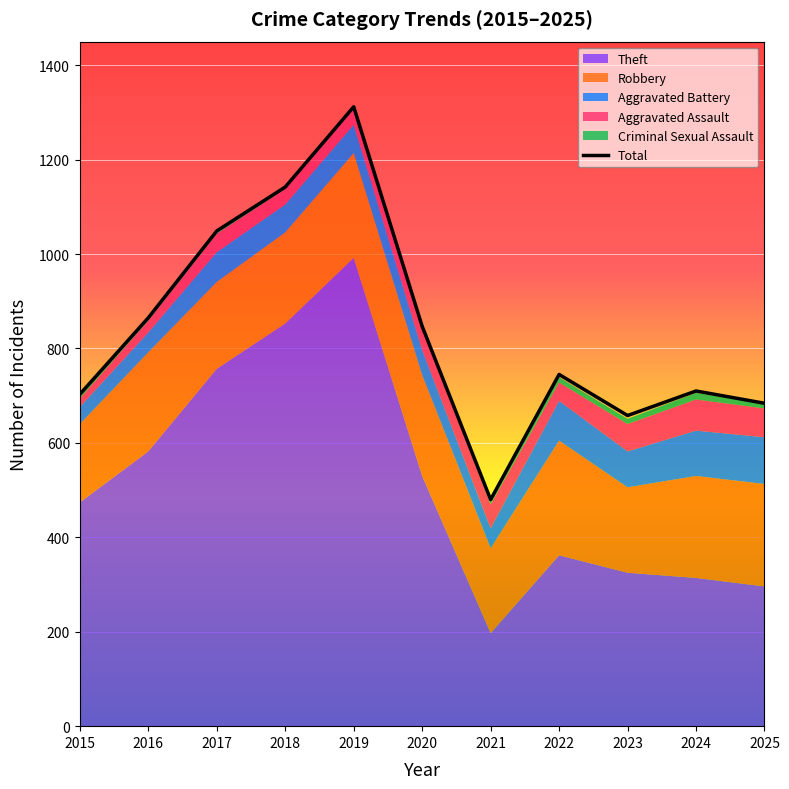

Reading left to right, list all the values displayed in this chart.

703	865	1049	1142	1312	847	480	745	658	710	684